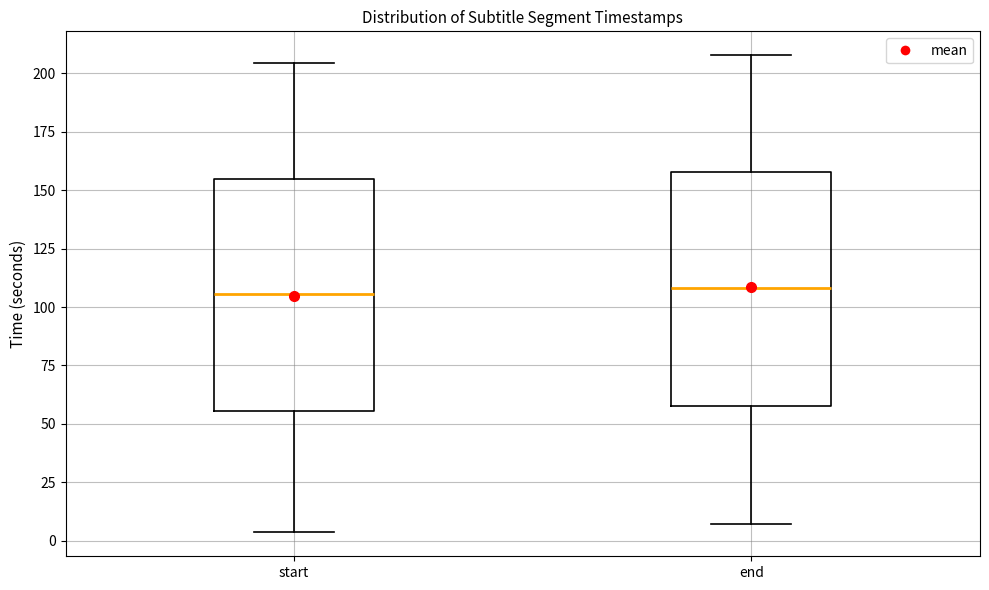

Reading left to right, read every box against the y-axis: the position of its median line, the range the box covers, and the ends of its whiskers. The values are not printed on the chart, so give them approximately, as read against the axis.

start: median 105, box 55 to 155, whiskers 5 to 205
end: median 110, box 60 to 160, whiskers 5 to 210